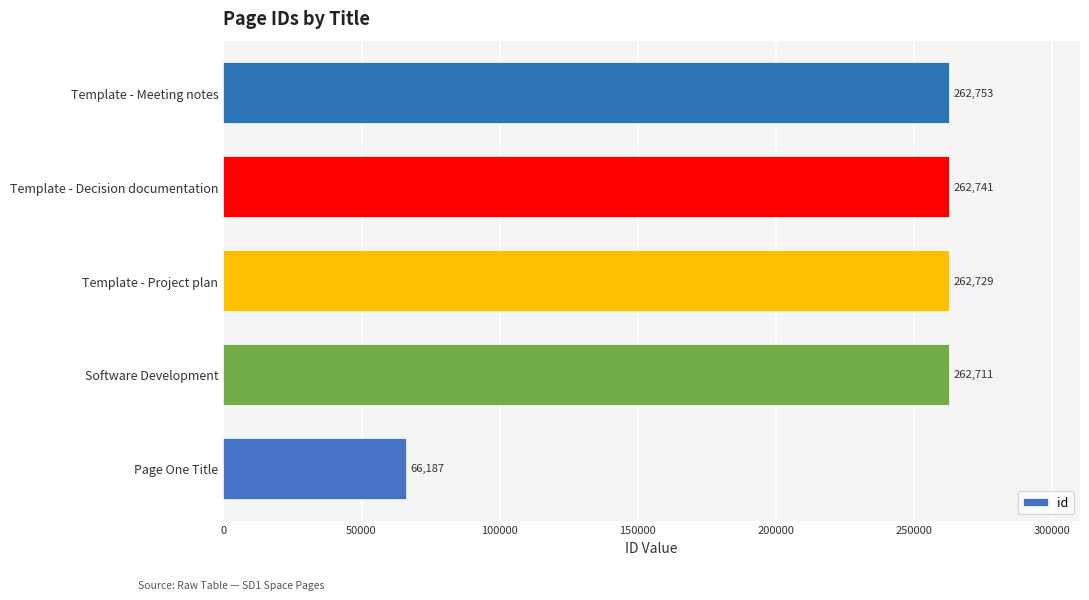

Reading bottom to top, what are all the values shown in this chart?

Page One Title=66187	Software Development=262711	Template - Project plan=262729	Template - Decision documentation=262741	Template - Meeting notes=262753